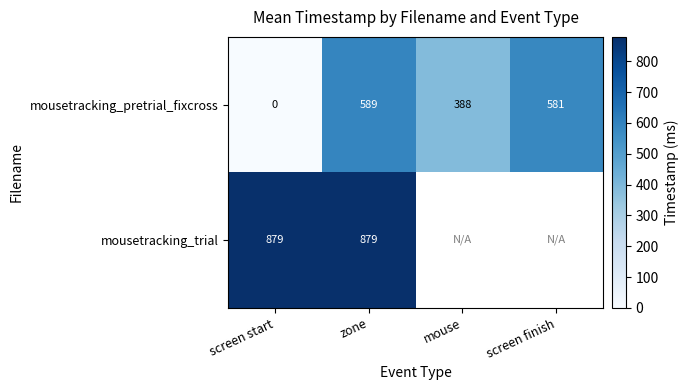

Which has a higher value, mouse or zone?

zone